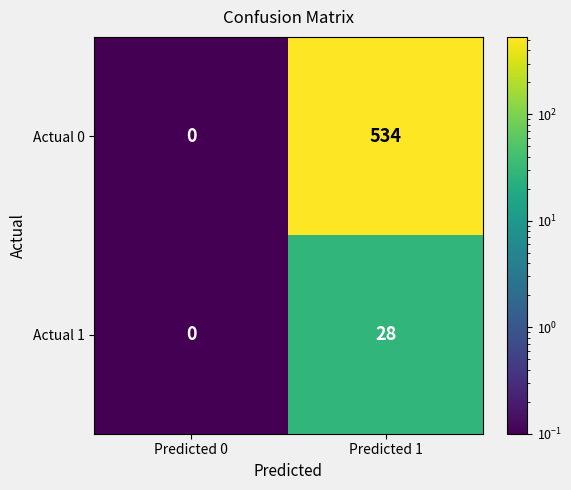

At how many categories does at least one series exceed 94?

1